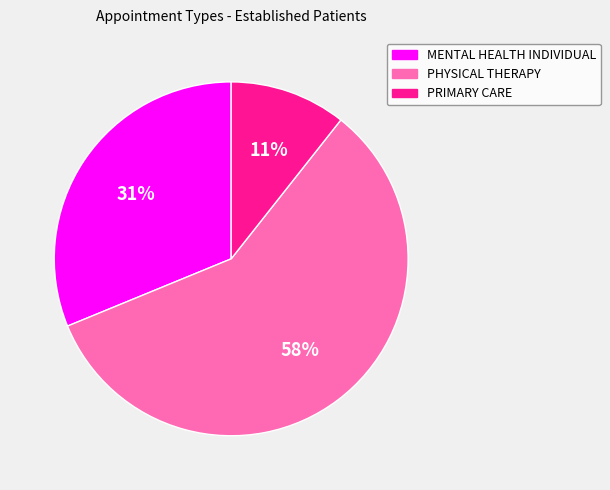

To the nearest percent, what is the combined percentage of MENTAL HEALTH INDIVIDUAL and PRIMARY CARE?

42%